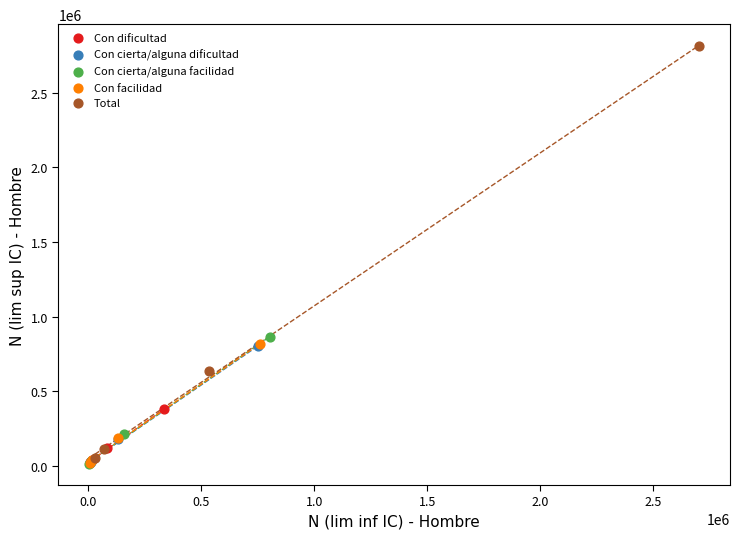

Which series has the widest spread of Y values?

Total